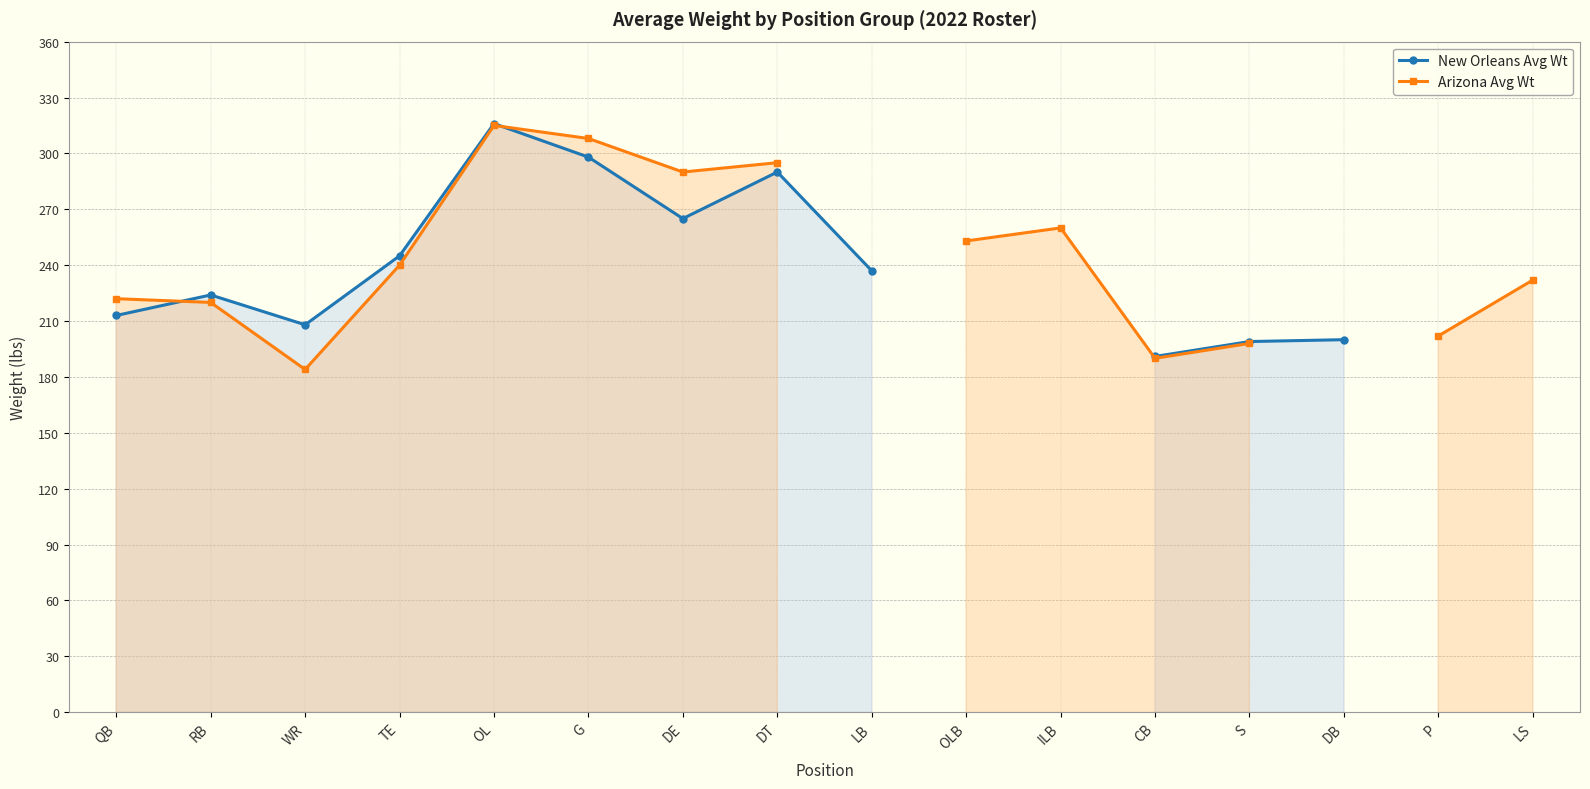

Which series has the widest spread of values?

Arizona Avg Wt